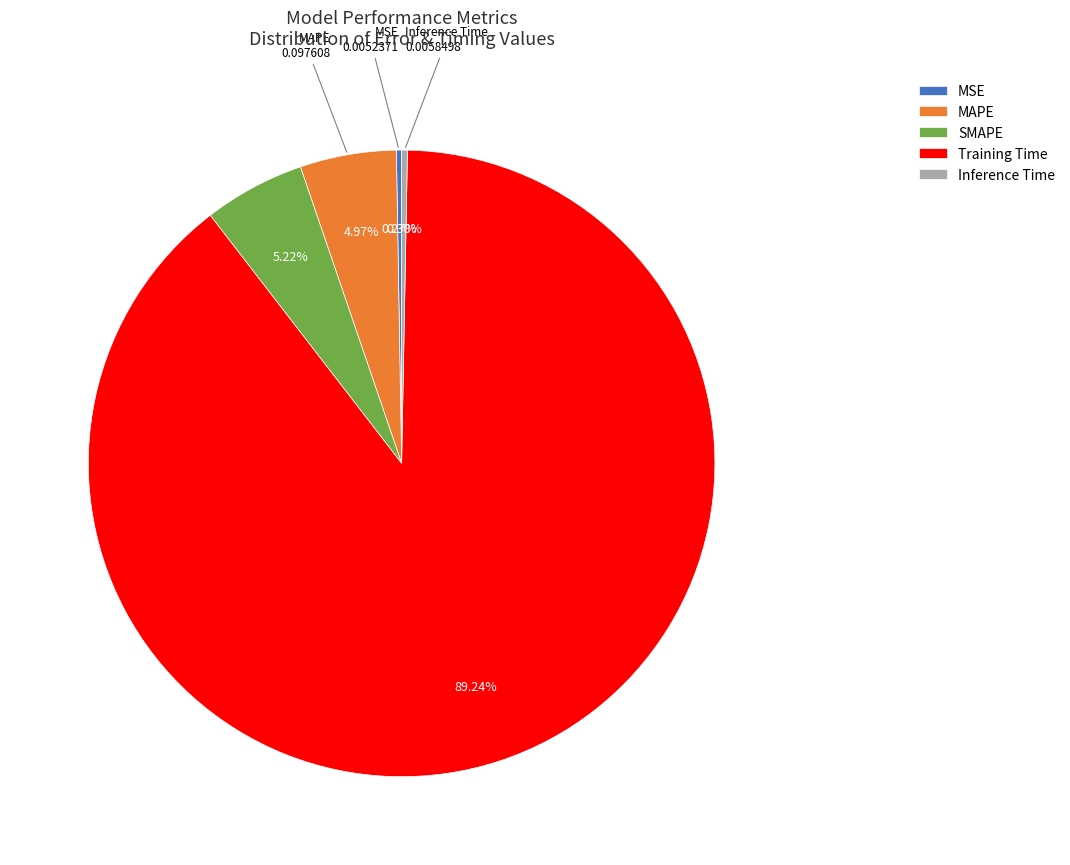

Which category accounts for the majority?

Training Time